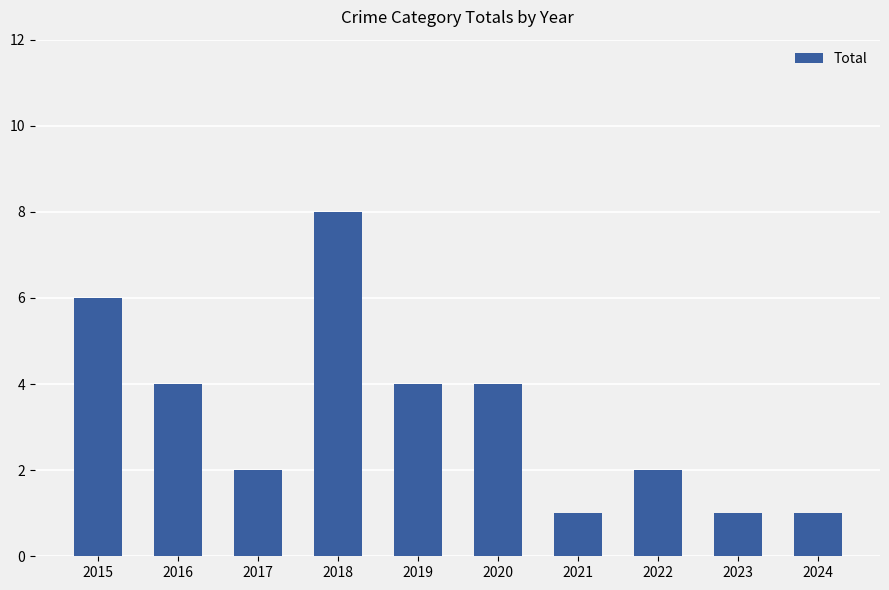

Count the values in the range 1 to 4.

8